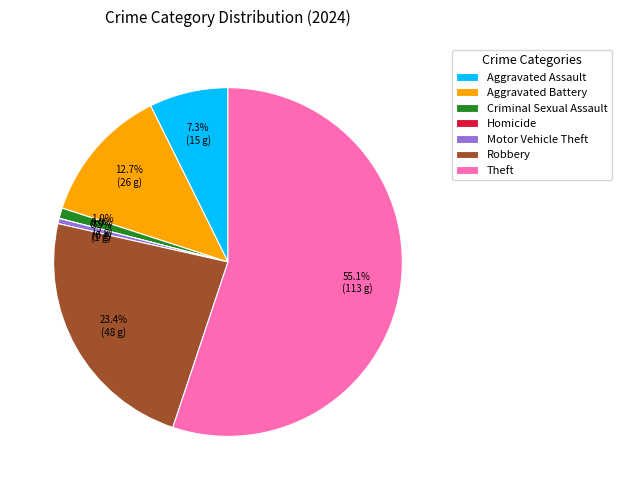

To the nearest percent, what portion does Theft represent?

55%